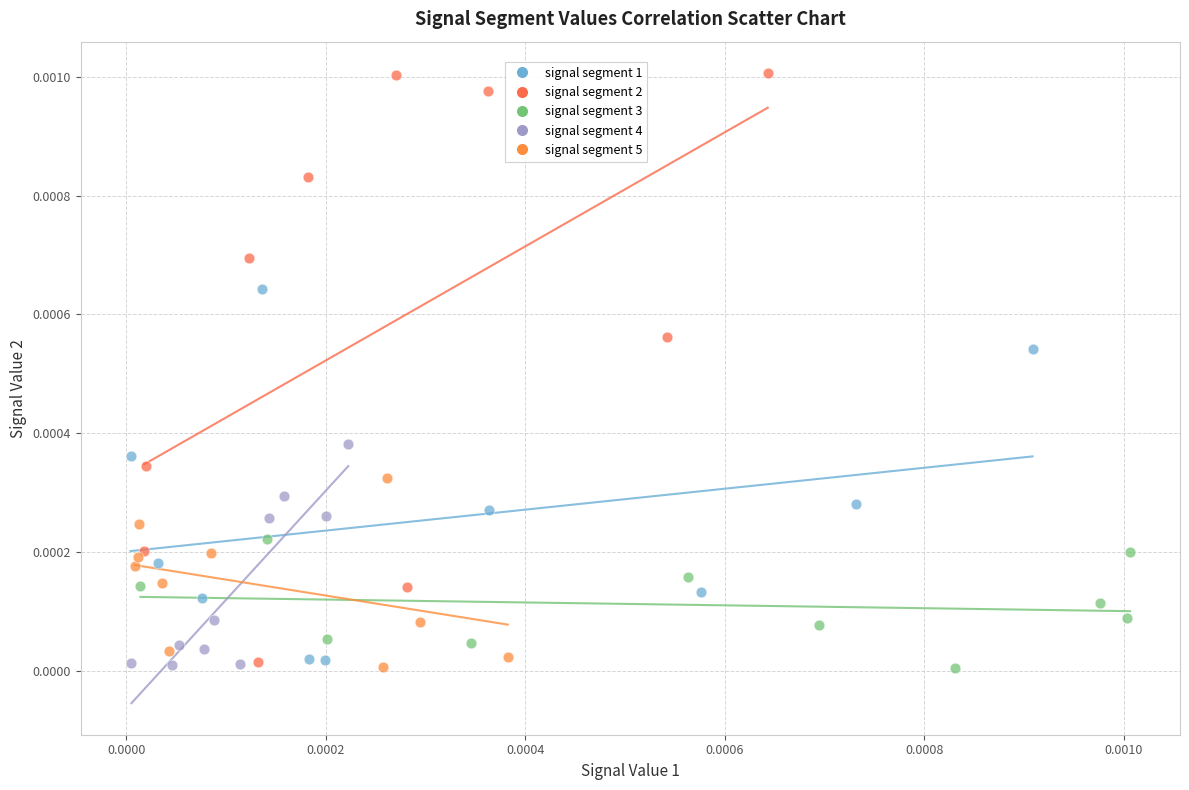

Which series has the widest spread of Y values?

signal segment 2